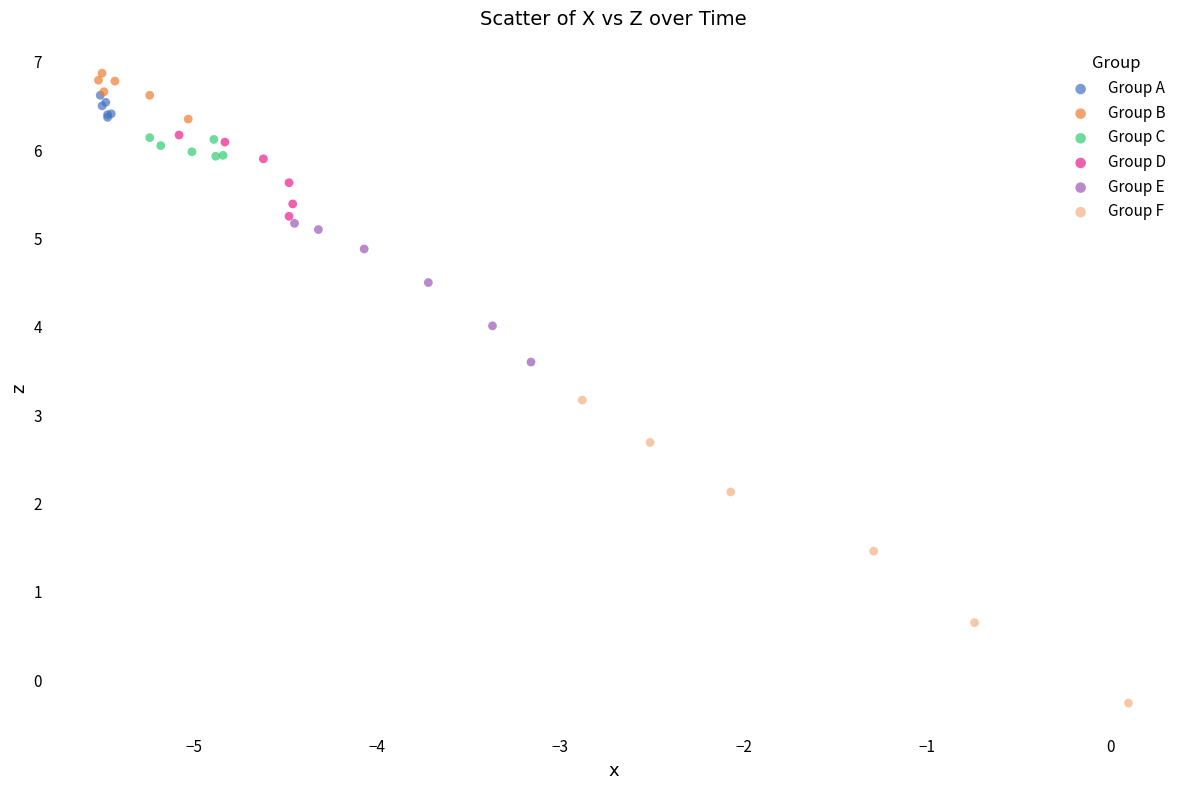

What are all the series names shown in the legend?

Group A, Group B, Group C, Group D, Group E, Group F